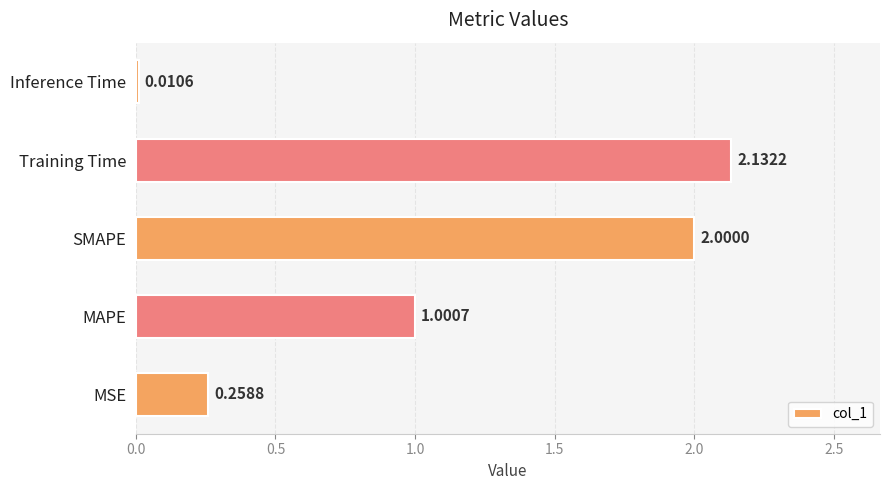

Where is the data nearest to the value 1?

MAPE